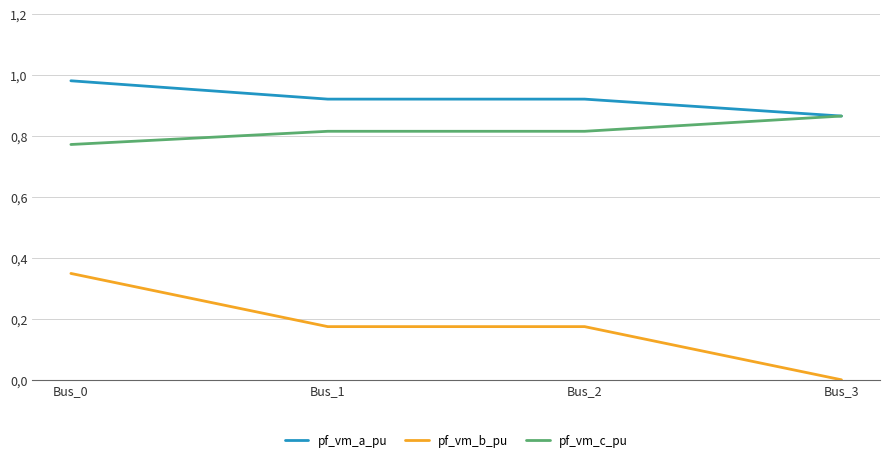

True or false: pf_vm_a_pu and pf_vm_b_pu intersect in this chart.

False